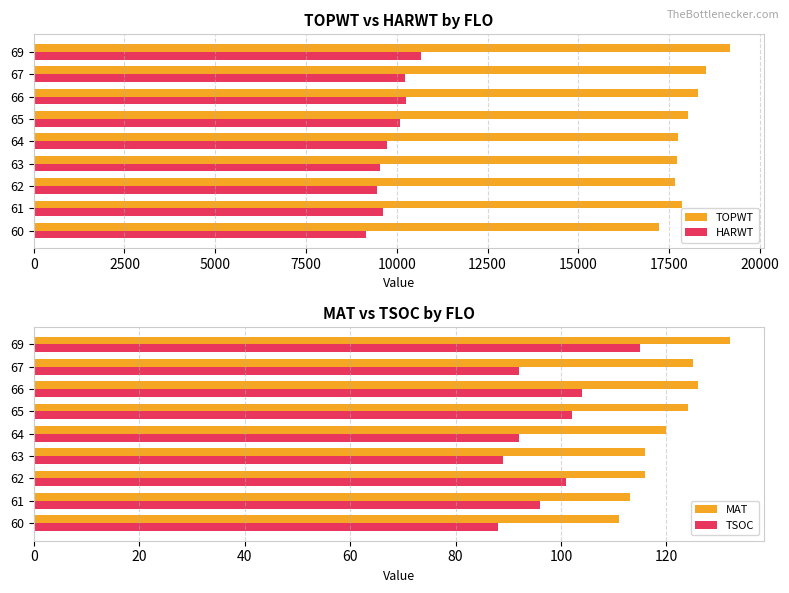

Count the number of data series in this chart.

4